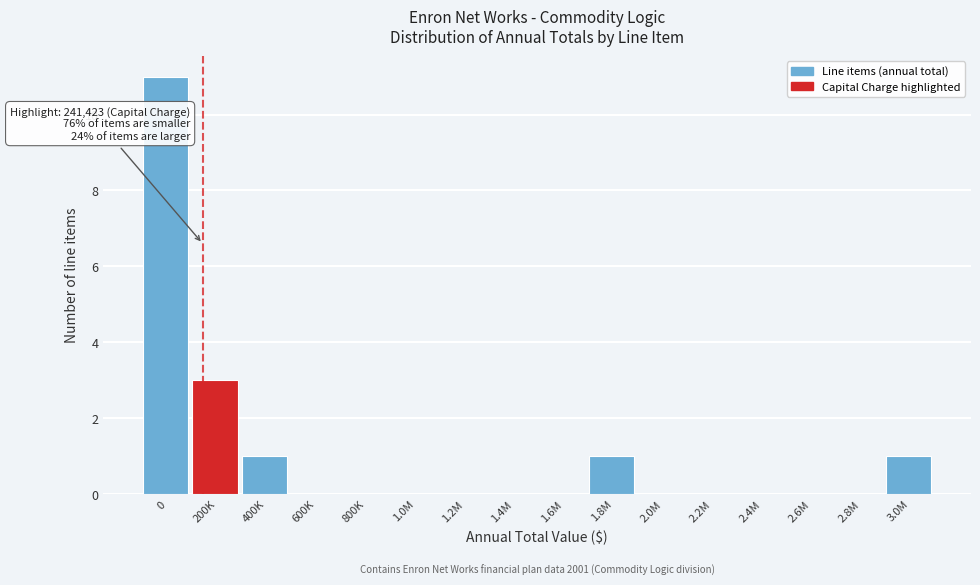

Reading left to right, extract all data points from this chart.

0=11	200K=3	400K=1	600K=0	800K=0	1.0M=0	1.2M=0	1.4M=0	1.6M=0	1.8M=1	2.0M=0	2.2M=0	2.4M=0	2.6M=0	2.8M=0	3.0M=1